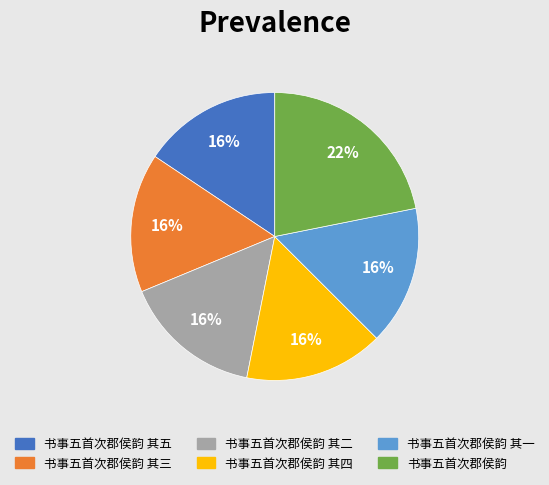

What is the largest slice in the pie chart?

书事五首次郡侯韵